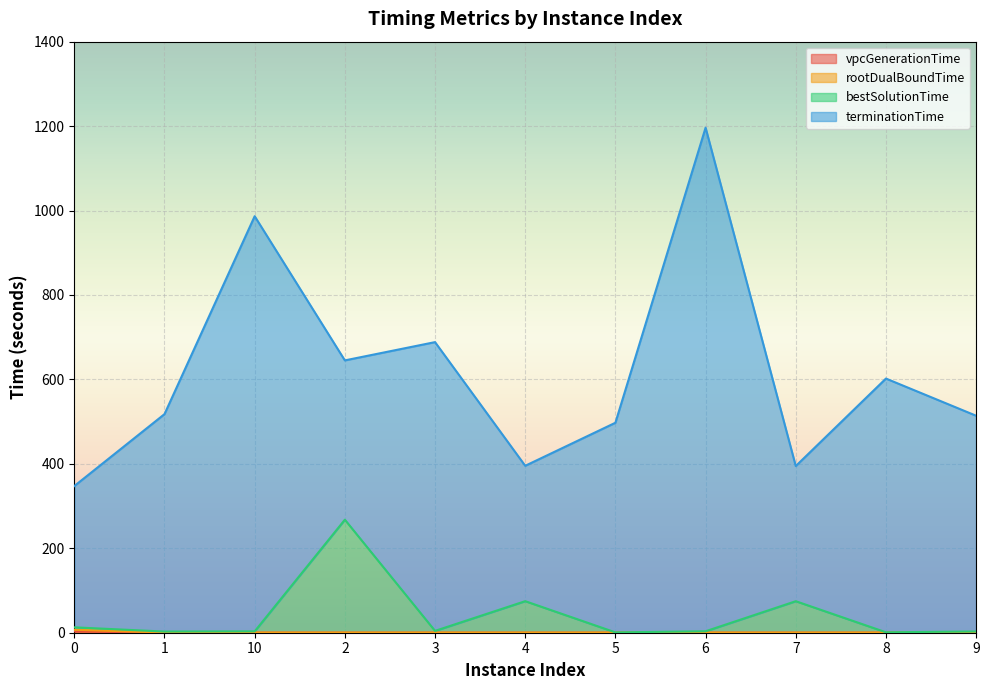

Which has a higher value, 2 or 10?

10